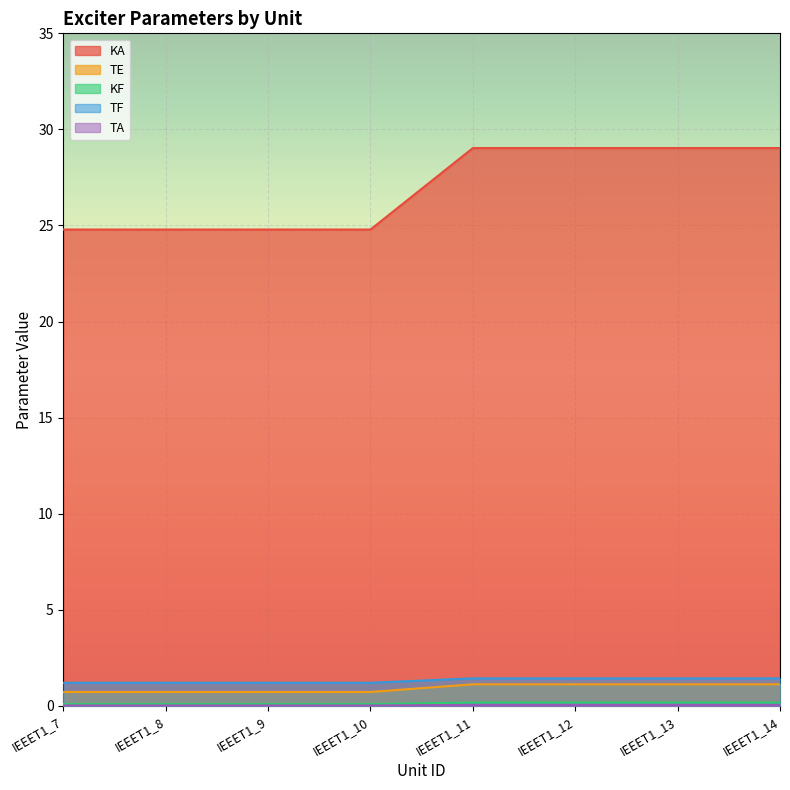

Which series has the widest spread of values?

KA